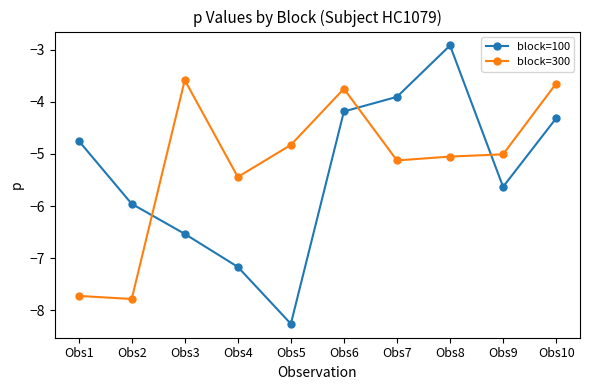

Reading left to right, what are all the values shown in this chart?

block=100: -4.7	-6.0	-6.5	-7.2	-8.3	-4.2	-3.9	-2.9	-5.6	-4.3
block=300: -7.7	-7.8	-3.6	-5.4	-4.8	-3.7	-5.1	-5.0	-5.0	-3.6